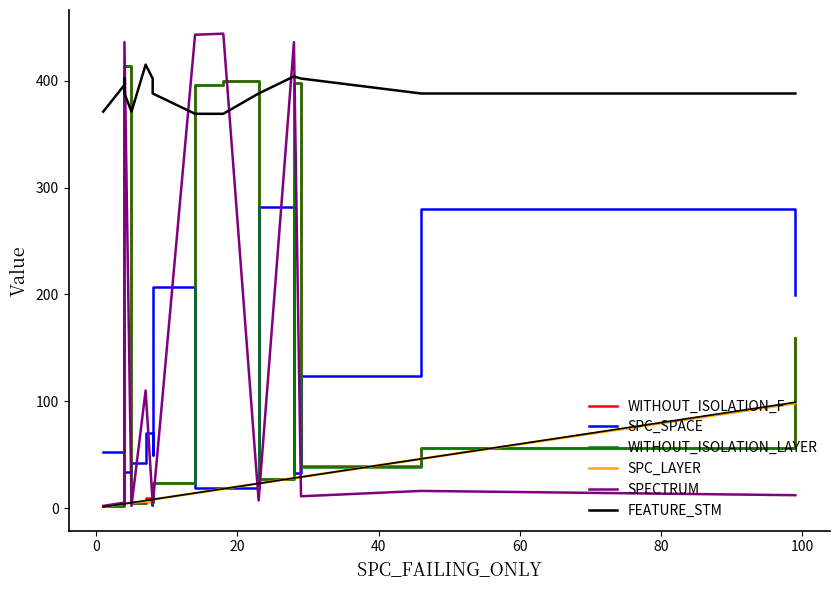

In SPC_LAYER, how many points are higher than both neighbors (excluding endpoints)?

1